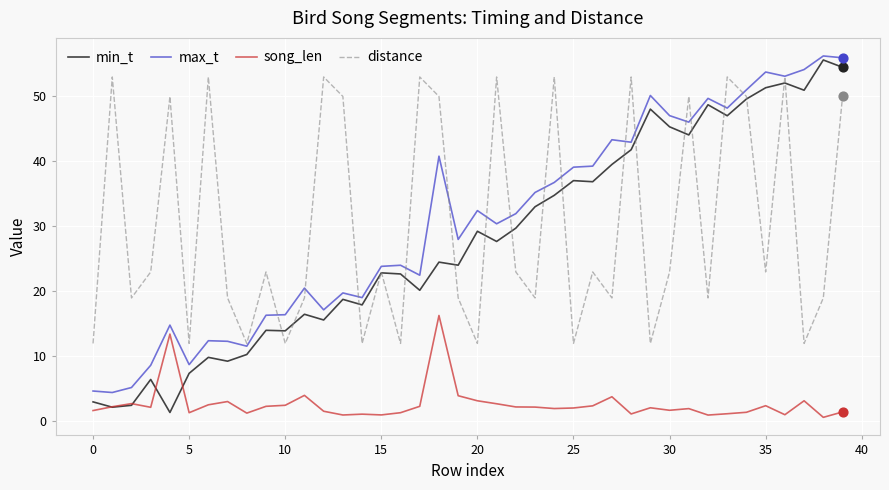

What is the maximum value shown in the chart?

56.2